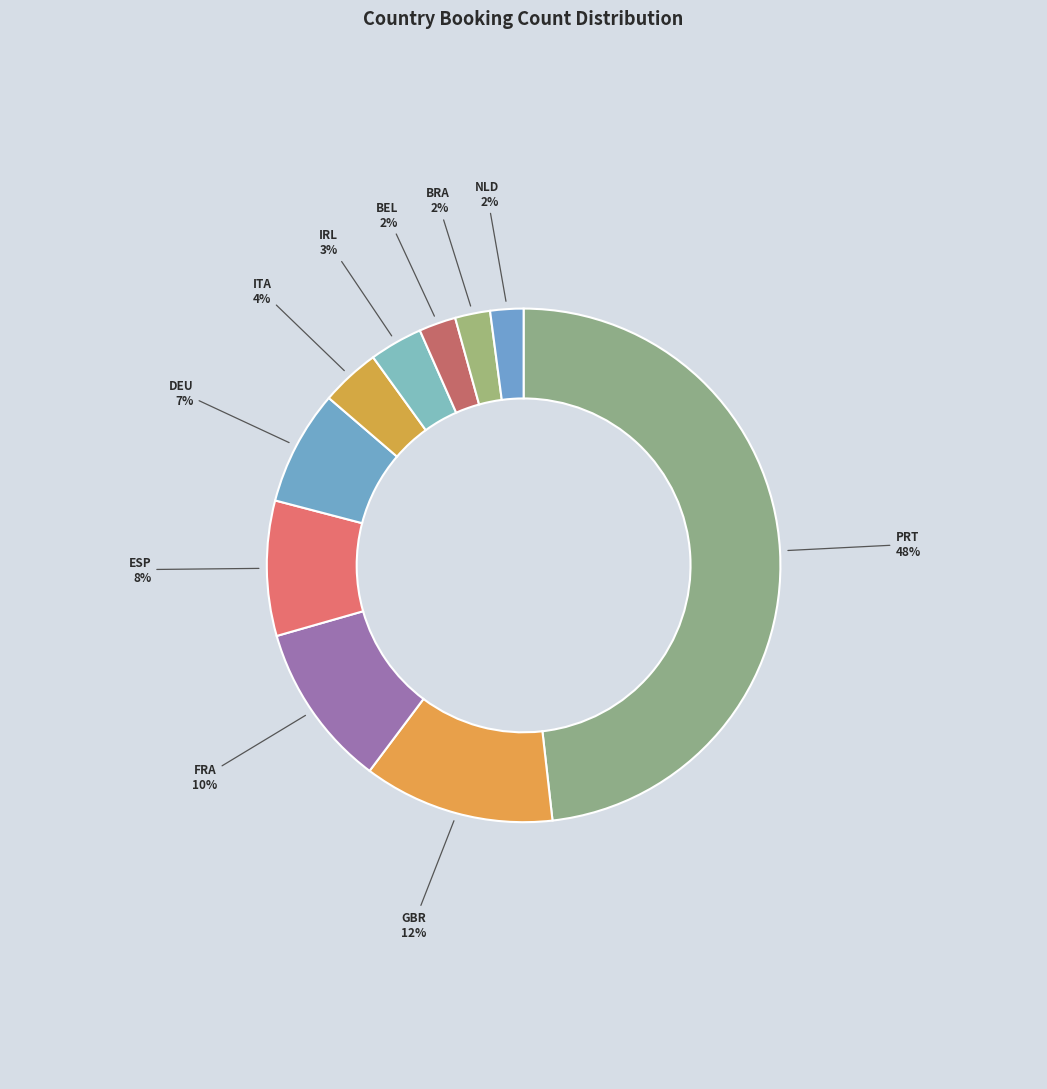

To the nearest percent, what portion does NLD represent?

2%